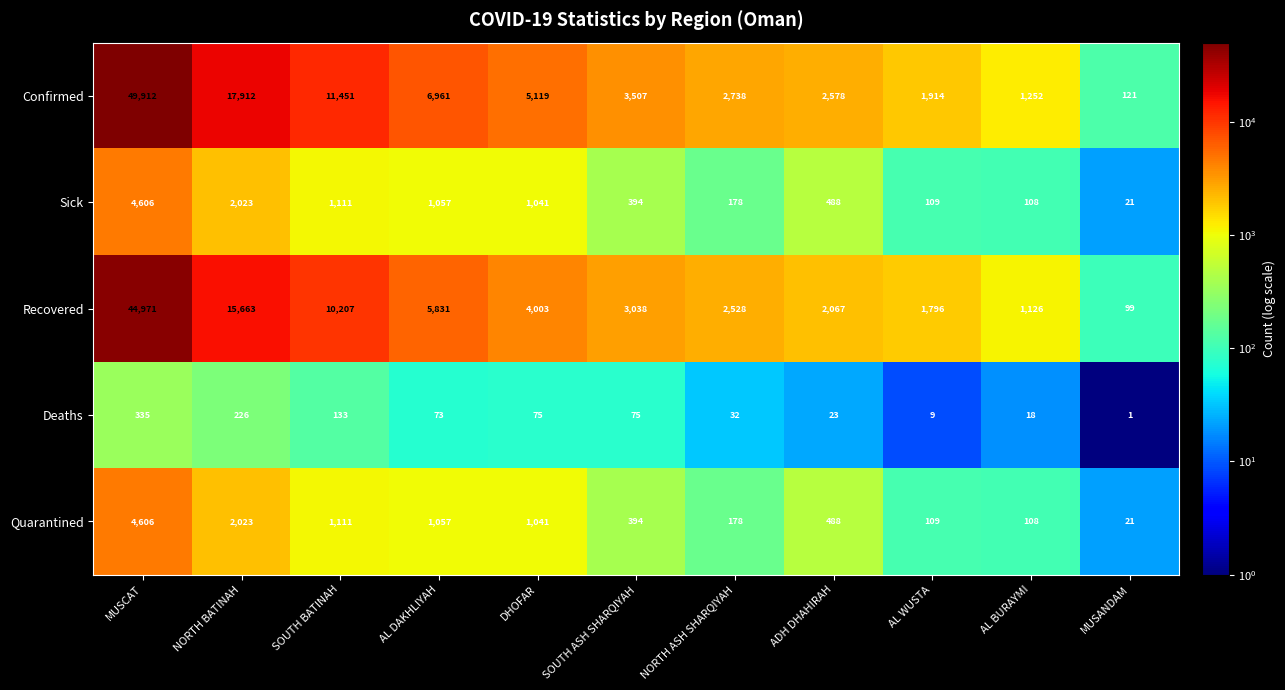

What is the average value of the Quarantined series?

1012